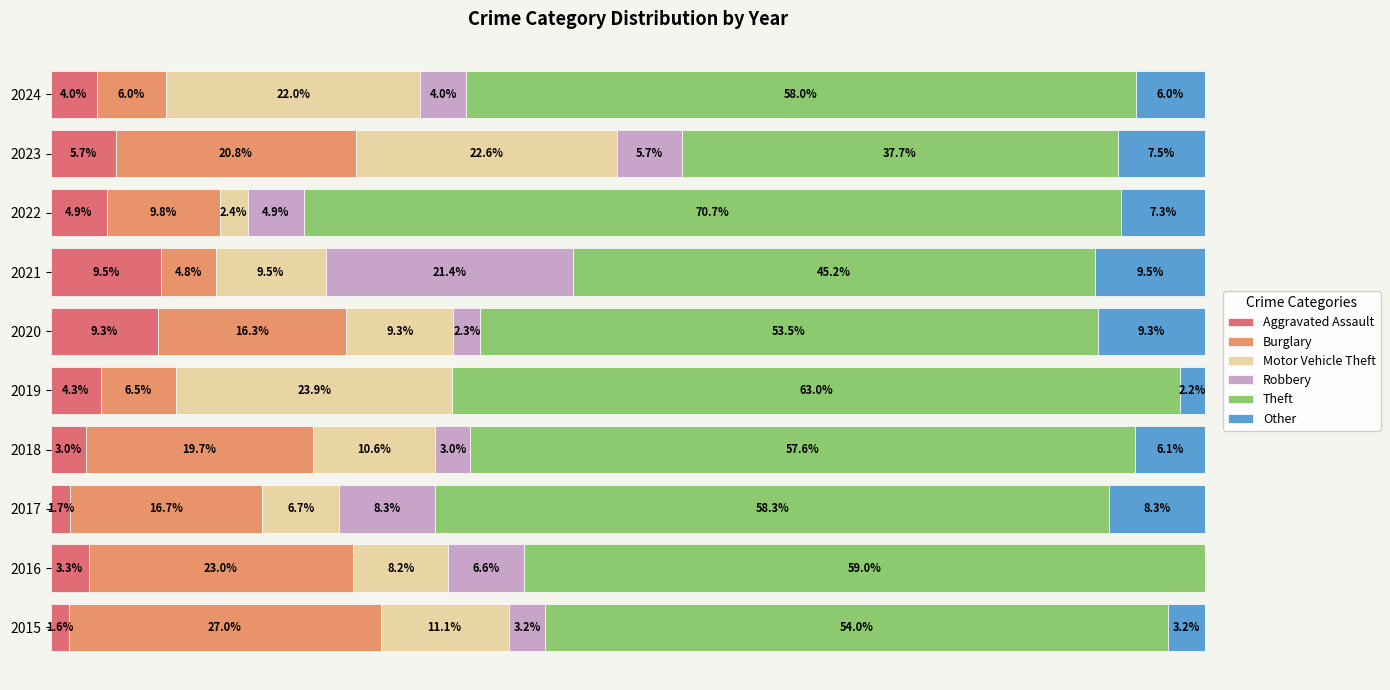

What are all the series names shown in the legend?

Aggravated Assault, Burglary, Motor Vehicle Theft, Robbery, Theft, Other